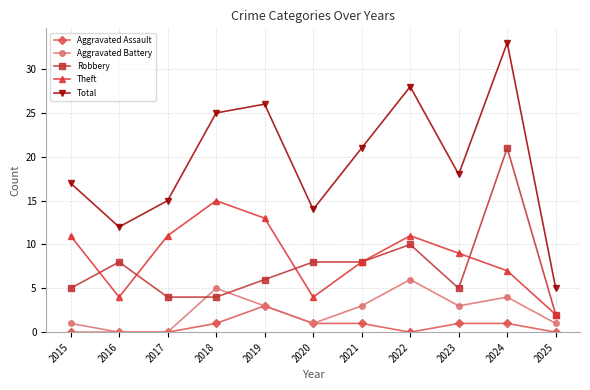

Is the value of Aggravated Battery at 2018 greater than the value of Total at 2021?

No